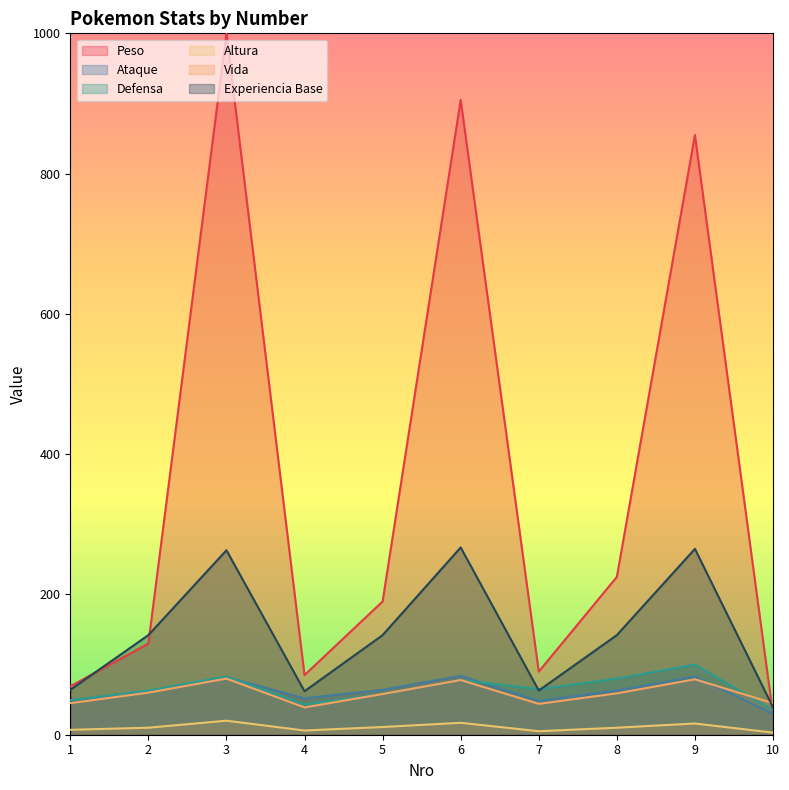

True or false: Experiencia Base and Vida cross at least once.

True